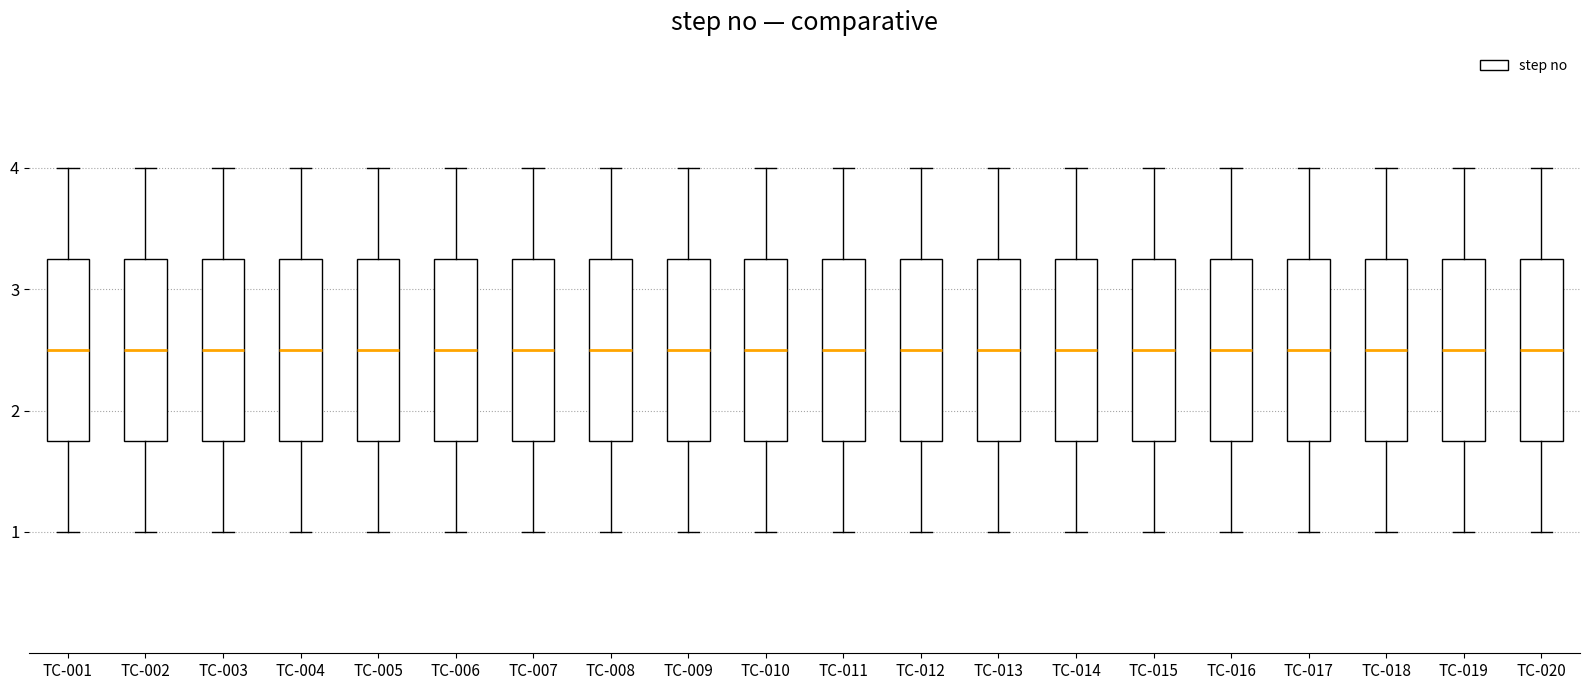

Reading left to right, read every box against the y-axis: the position of its median line, the range the box covers, and the ends of its whiskers. The values are not printed on the chart, so give them approximately, as read against the axis.

TC-001: median 2.5, box 1.8 to 3.3, whiskers 1.0 to 4.0
TC-002: median 2.5, box 1.8 to 3.3, whiskers 1.0 to 4.0
TC-003: median 2.5, box 1.8 to 3.3, whiskers 1.0 to 4.0
TC-004: median 2.5, box 1.8 to 3.3, whiskers 1.0 to 4.0
TC-005: median 2.5, box 1.8 to 3.3, whiskers 1.0 to 4.0
TC-006: median 2.5, box 1.8 to 3.3, whiskers 1.0 to 4.0
TC-007: median 2.5, box 1.8 to 3.3, whiskers 1.0 to 4.0
TC-008: median 2.5, box 1.8 to 3.3, whiskers 1.0 to 4.0
TC-009: median 2.5, box 1.8 to 3.3, whiskers 1.0 to 4.0
TC-010: median 2.5, box 1.8 to 3.3, whiskers 1.0 to 4.0
TC-011: median 2.5, box 1.8 to 3.3, whiskers 1.0 to 4.0
TC-012: median 2.5, box 1.8 to 3.3, whiskers 1.0 to 4.0
TC-013: median 2.5, box 1.8 to 3.3, whiskers 1.0 to 4.0
TC-014: median 2.5, box 1.8 to 3.3, whiskers 1.0 to 4.0
TC-015: median 2.5, box 1.8 to 3.3, whiskers 1.0 to 4.0
TC-016: median 2.5, box 1.8 to 3.3, whiskers 1.0 to 4.0
TC-017: median 2.5, box 1.8 to 3.3, whiskers 1.0 to 4.0
TC-018: median 2.5, box 1.8 to 3.3, whiskers 1.0 to 4.0
TC-019: median 2.5, box 1.8 to 3.3, whiskers 1.0 to 4.0
TC-020: median 2.5, box 1.8 to 3.3, whiskers 1.0 to 4.0